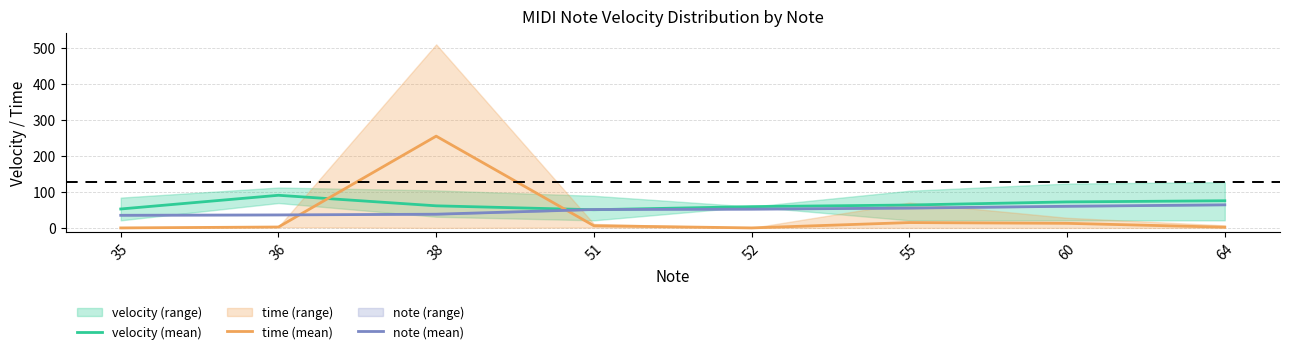

Between which two adjacent categories do velocity (mean) and time (mean) first intersect?

36 and 38